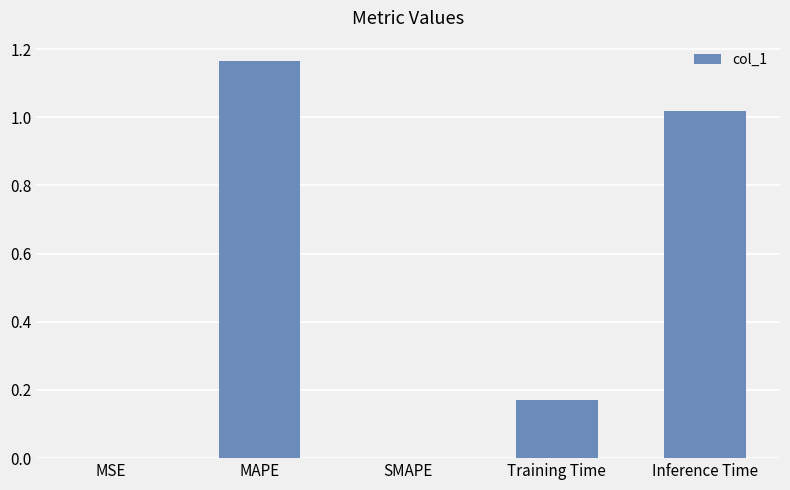

Is it true that the value at MAPE is 1.6?

False